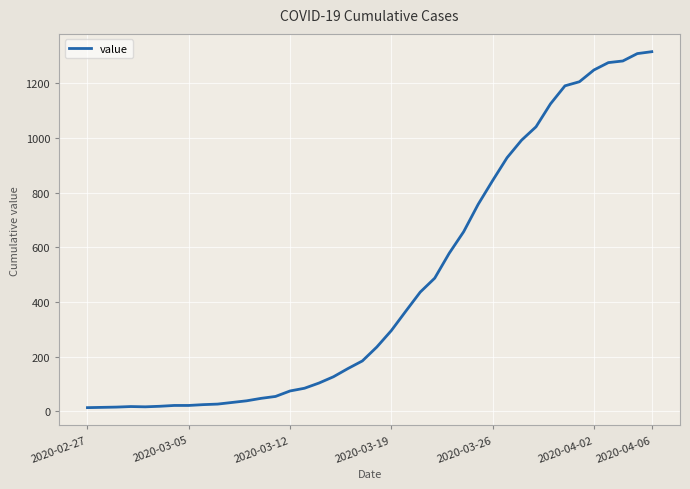

What is the maximum value shown in the chart?

1316